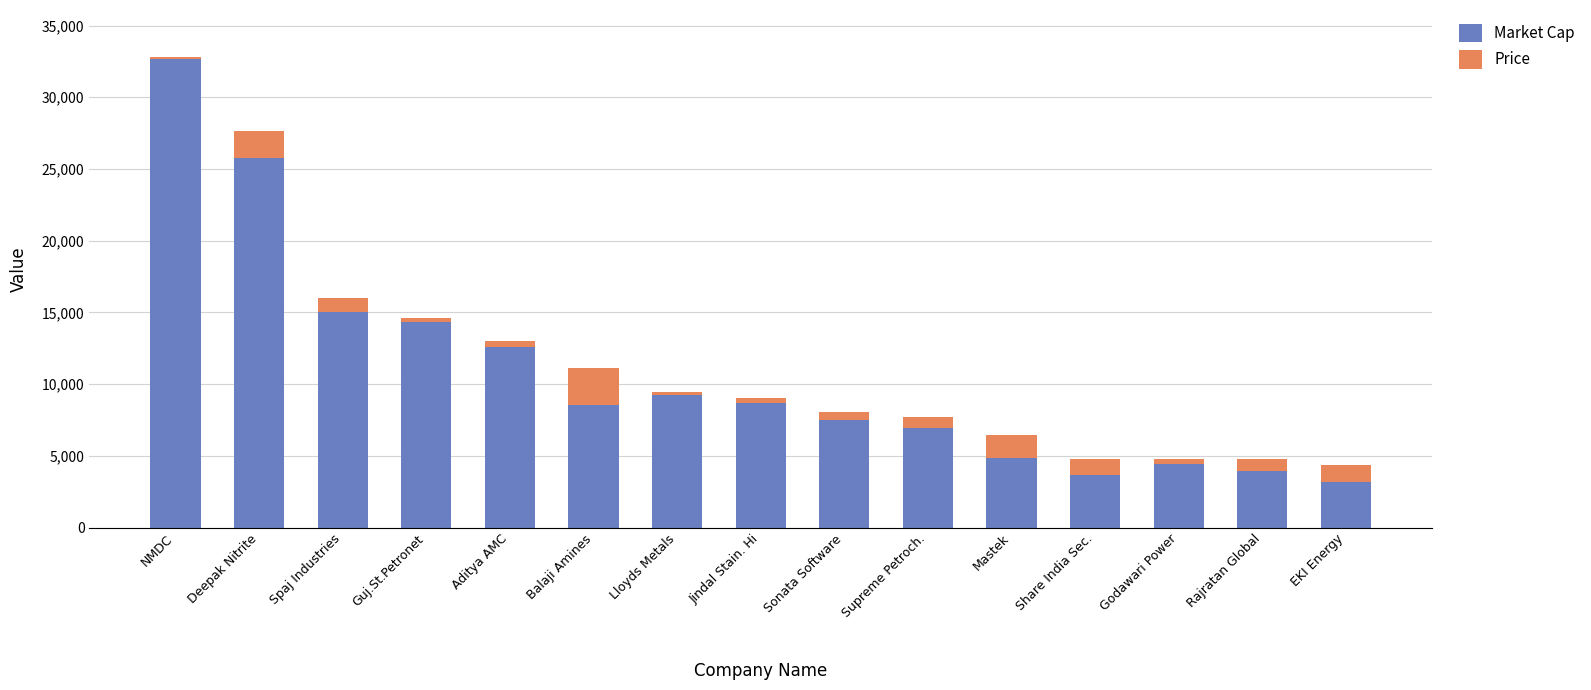

Are the bars grouped side by side (vs. stacked)?

No